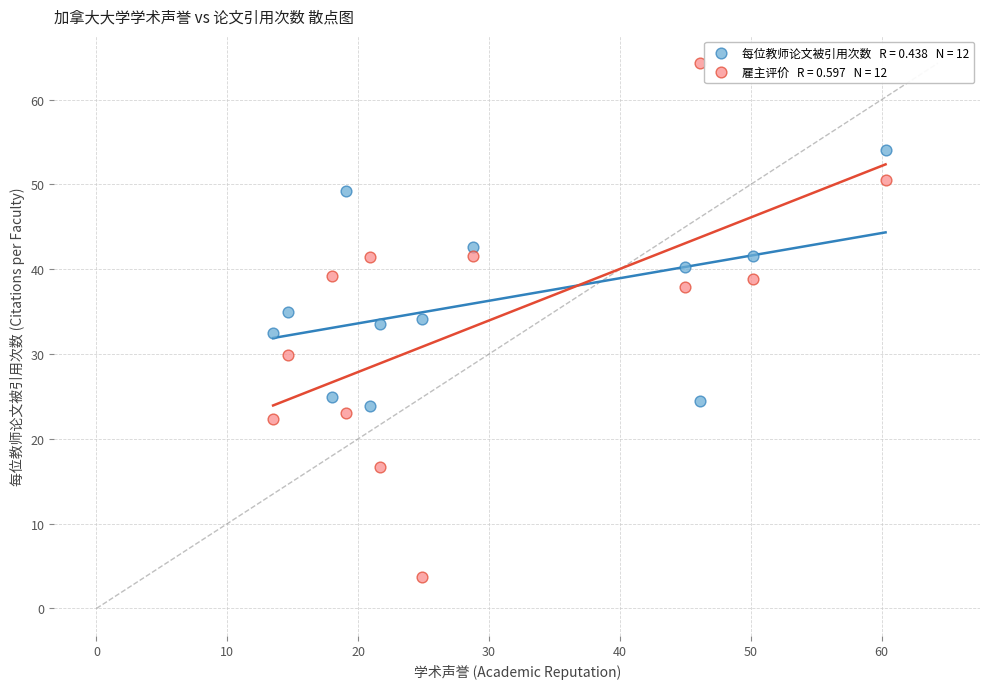

Across all data points, what is the range of Y values (max minus min)?

60.6